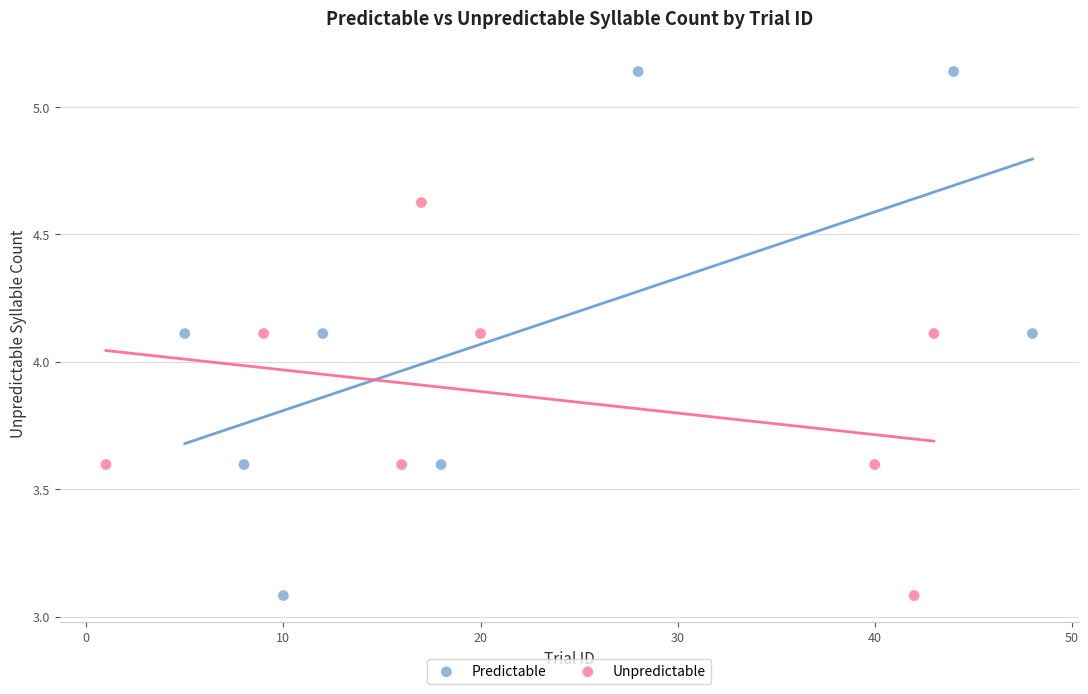

Which series has the largest Y range (max minus min)?

Predictable